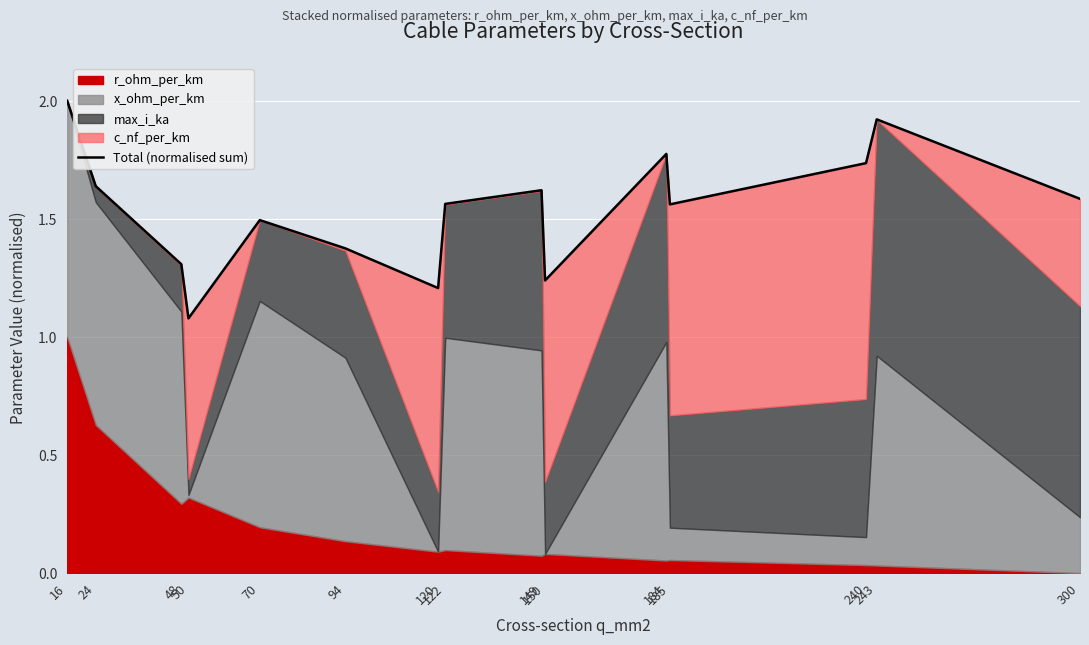

What is the change in value from 16 to 50?

-0.9